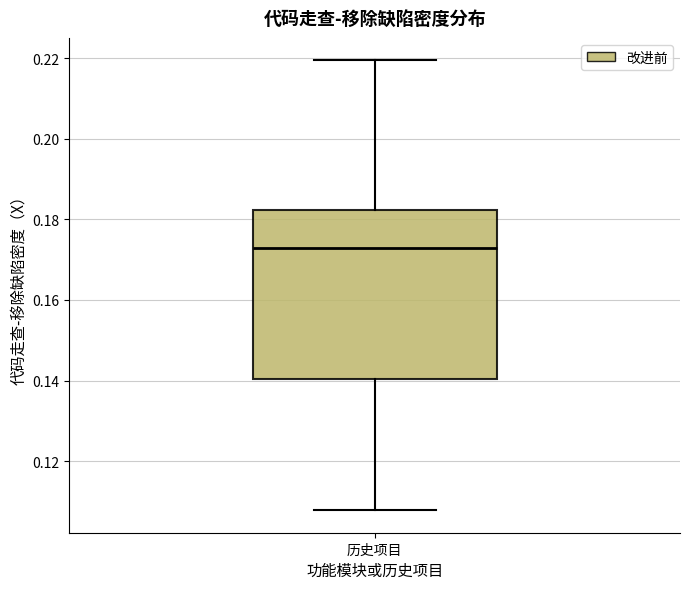

Where does the upper whisker of the box for 历史项目 end on the y-axis? The values are not printed on the chart, so give them approximately, as read against the axis.

0.220